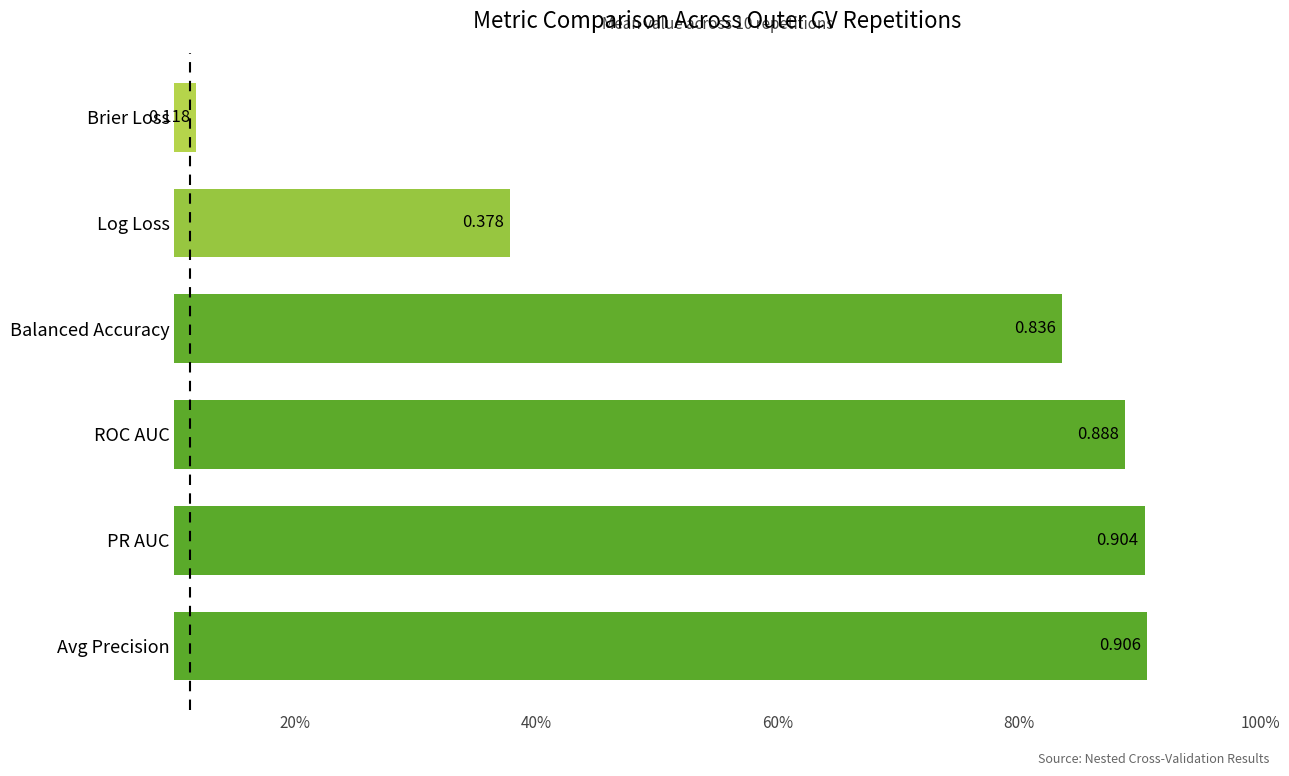

What is the greatest value displayed?

0.9